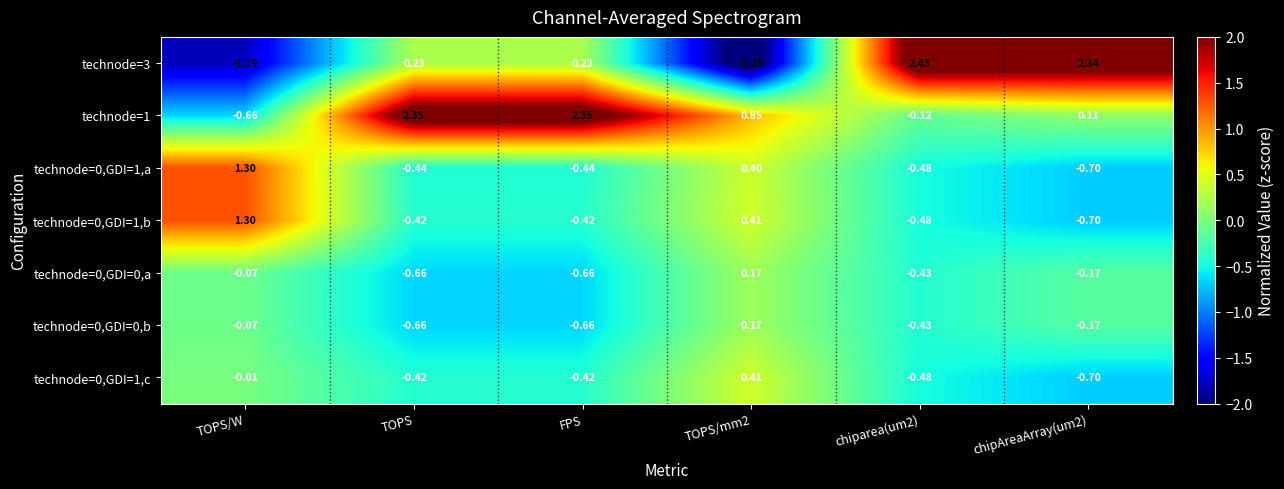

At which label does technode=0,GDI=1,b first exceed 0?

TOPS/W